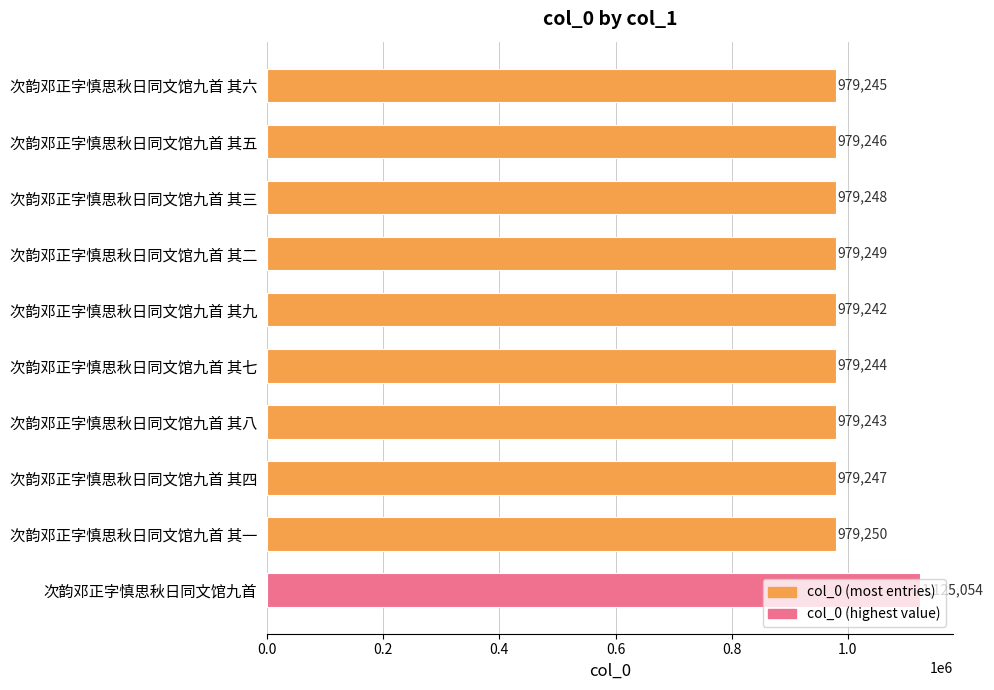

Which label corresponds to the smallest value in the chart?

次韵邓正字慎思秋日同文馆九首 其九